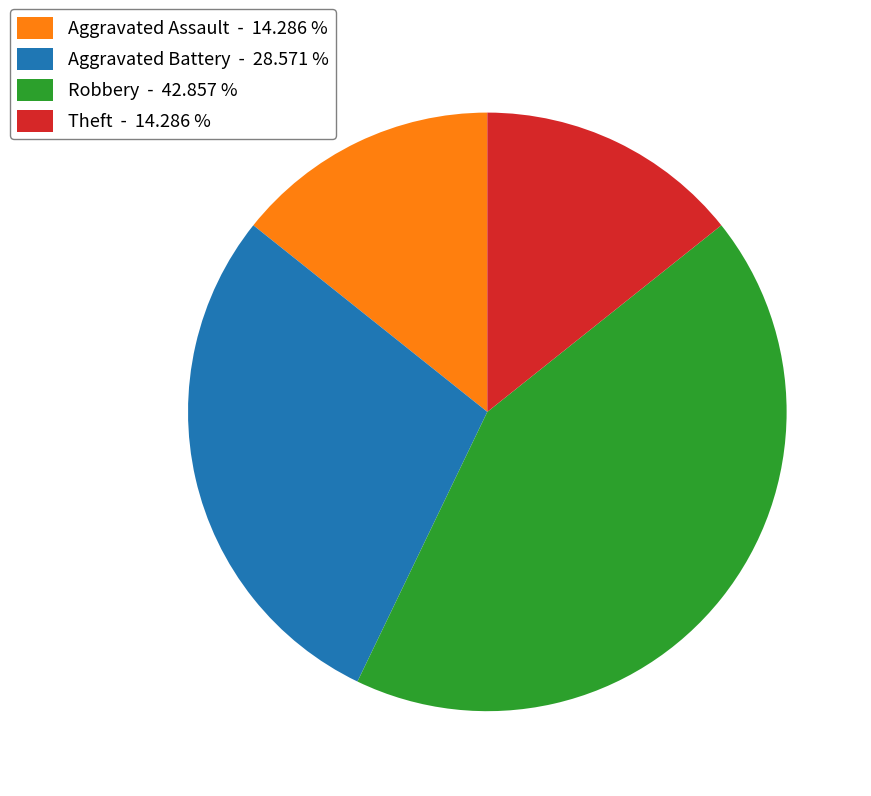

Is the sum of Robbery - 42.857 % and Aggravated Battery - 28.571 % greater than half?

Yes